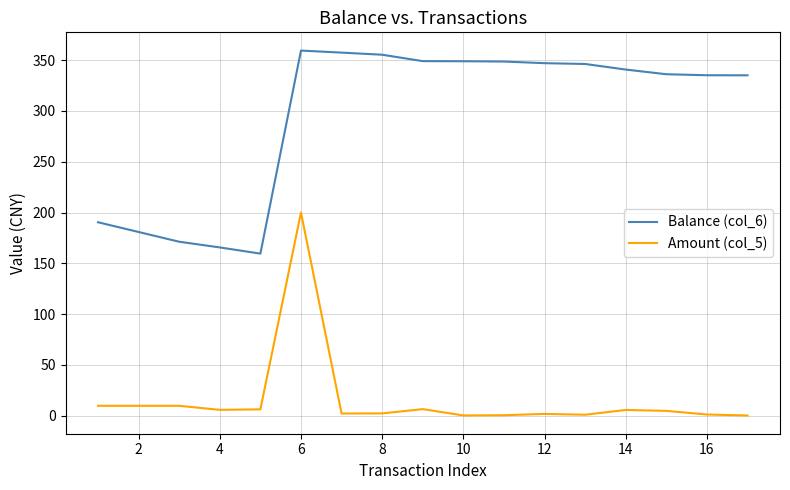

True or false: Balance (col_6) and Amount (col_5) cross at least once.

False